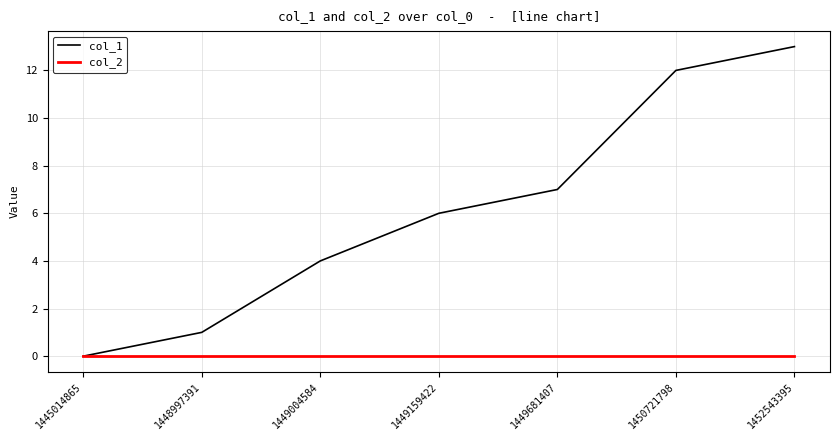

At which category is the sum across all series the highest?

1452543395